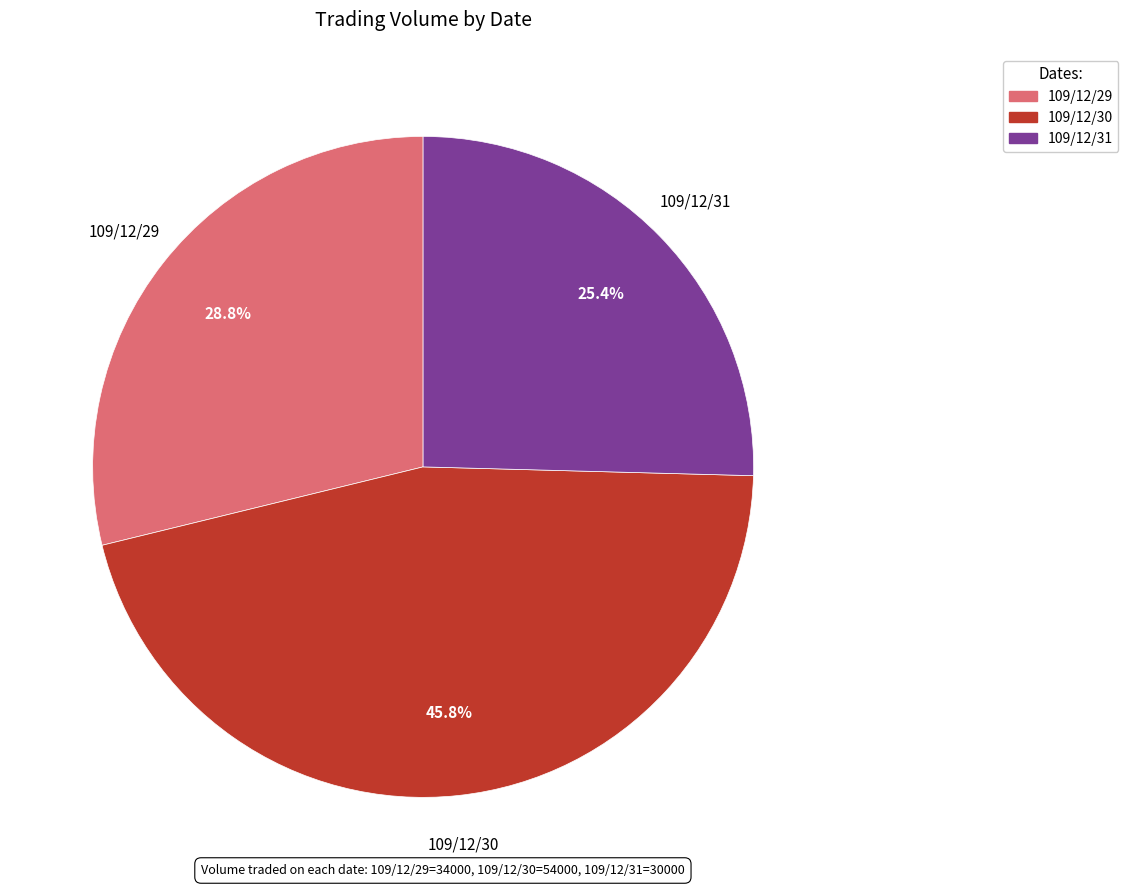

Combined, do 109/12/31 and 109/12/29 account for over 50%?

Yes